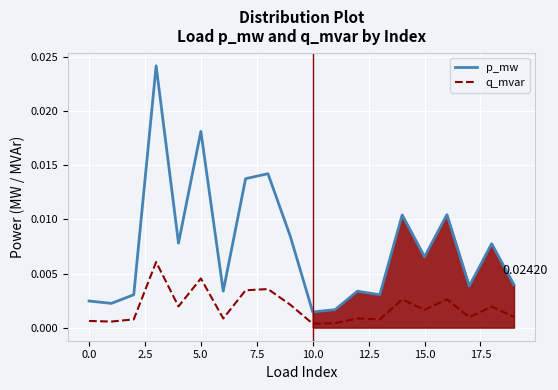

How many lines are shown in the chart?

2